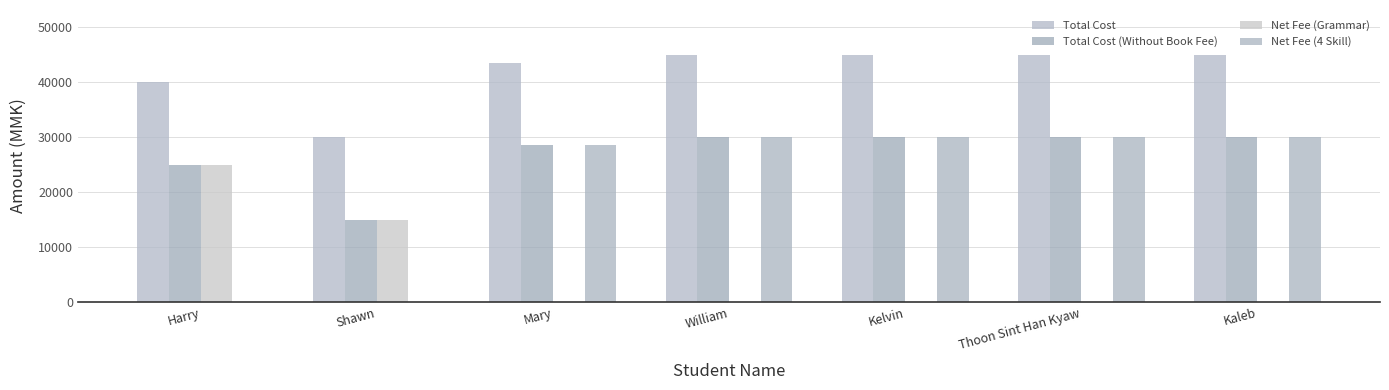

True or false: Net Fee (4 Skill) has a value of 30000 at Kaleb.

True